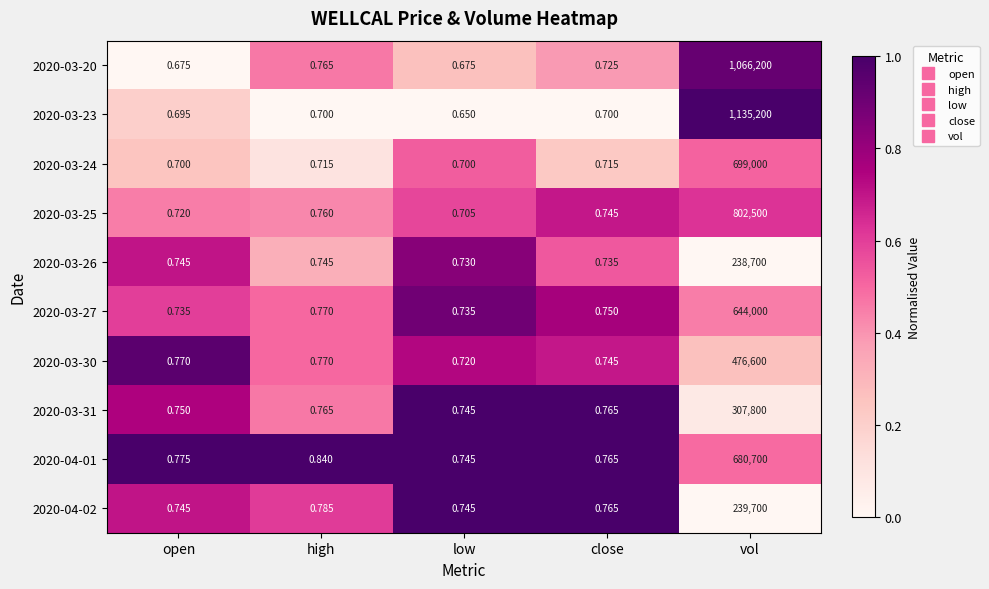

Where is 2020-03-20 nearest to the value 533100?

high